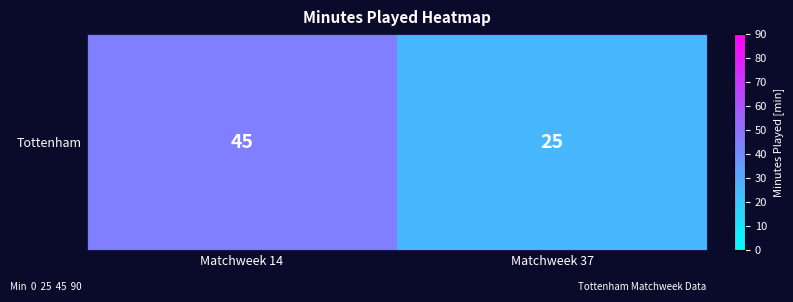

Reading left to right, list all the values displayed in this chart.

45	25